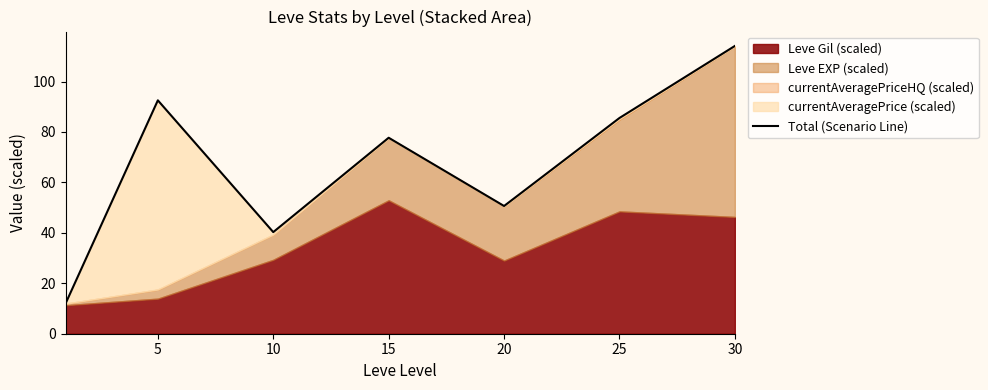

True or false: the data shows 92.5 at 5.

True